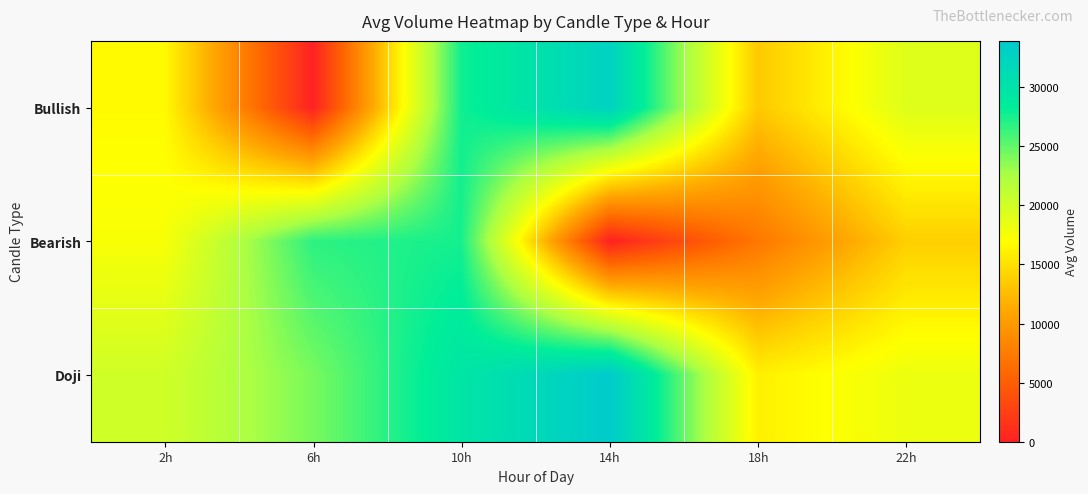

List the series in order of their overall mean, lowest first.

Bearish, Bullish, Doji